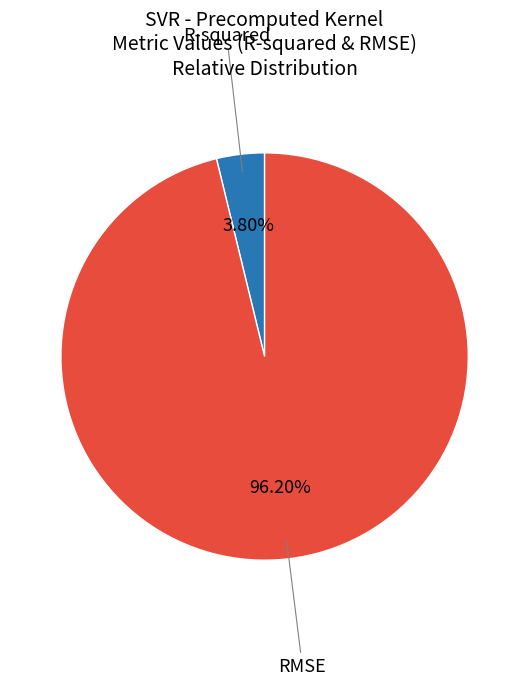

What is the smallest slice in the pie chart?

R-squared